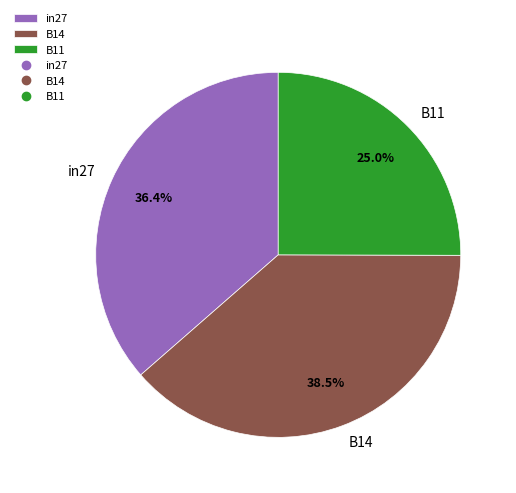

Which slice is the largest?

B14